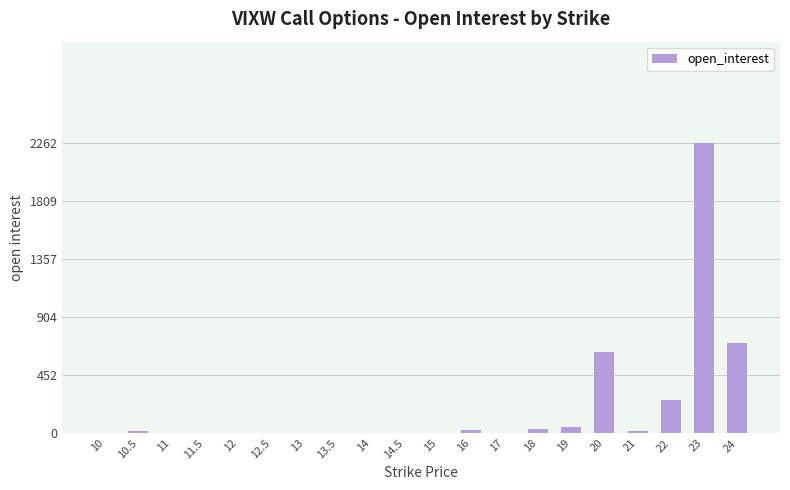

What is the sum of all values?

4010